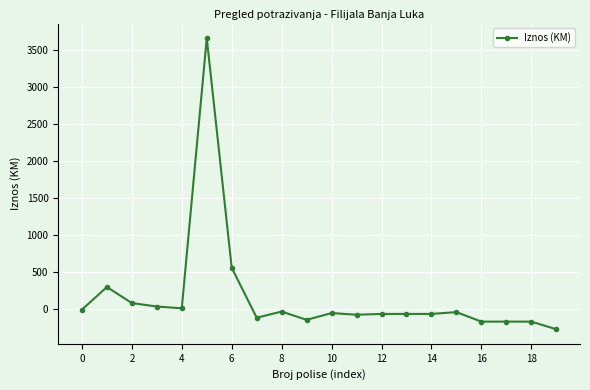

True or false: there are more than 2 points higher than both neighbors.

True